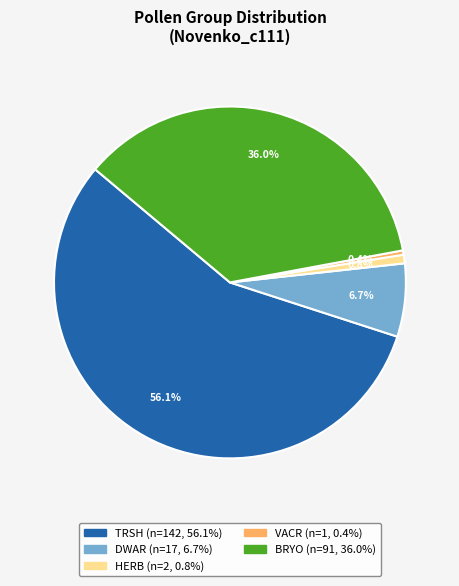

Does any single category account for the majority?

Yes